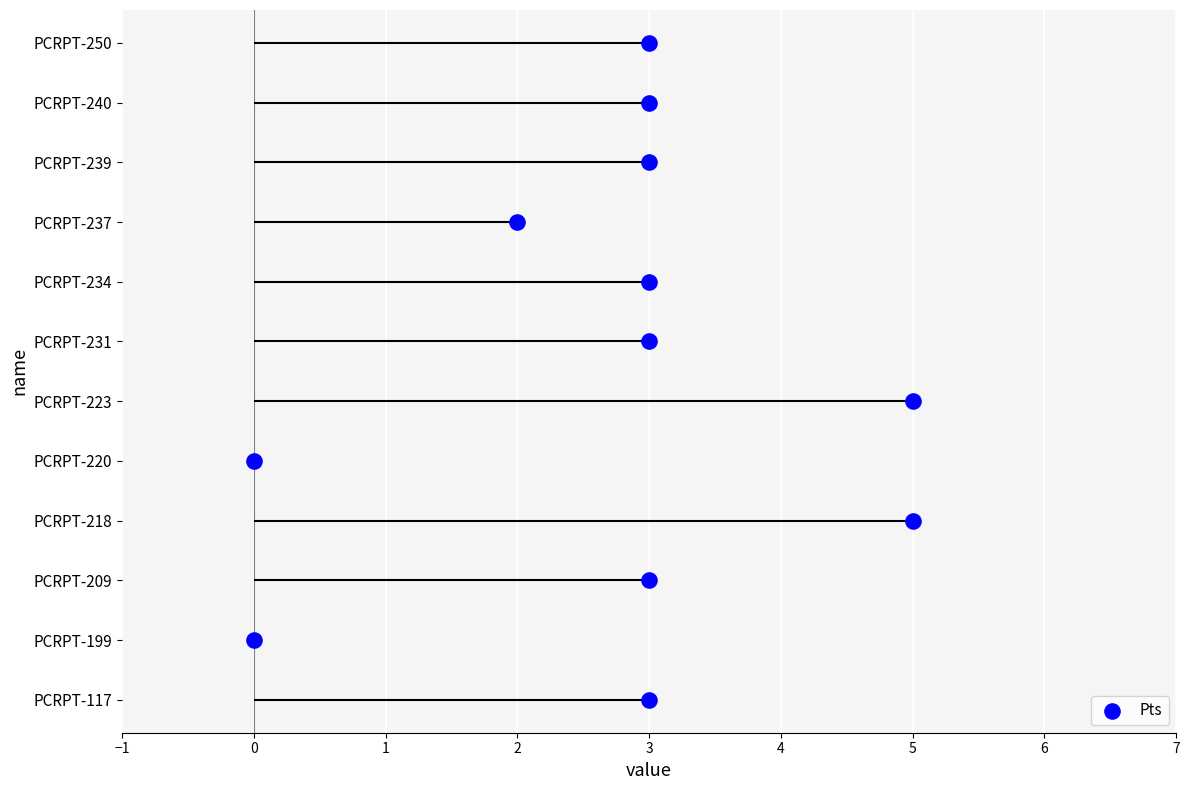

What is the change in value from 5 to 0?

+1